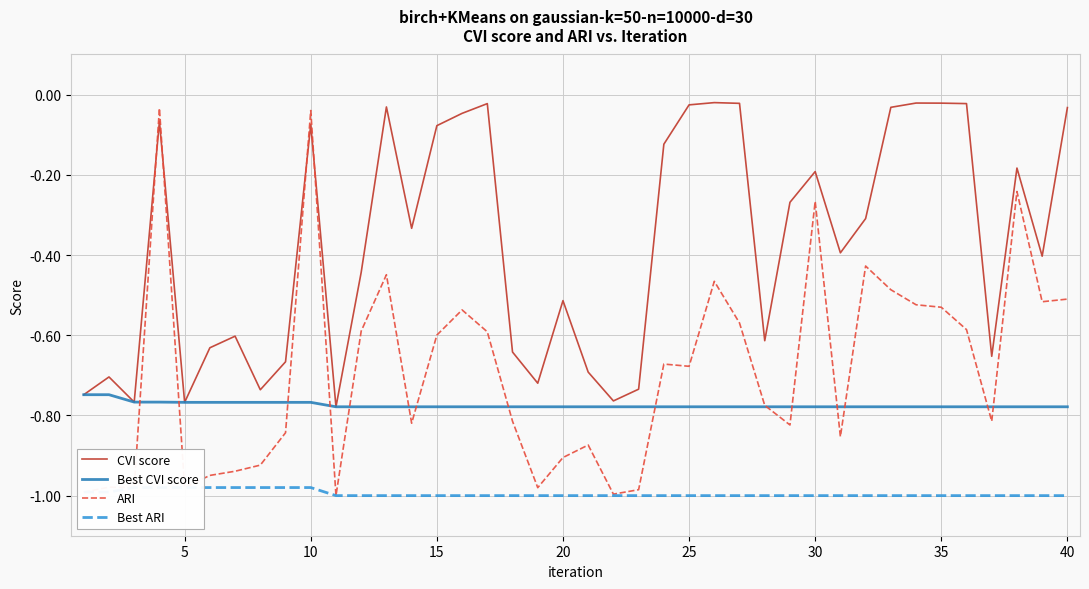

True or false: Best CVI score and Best ARI intersect in this chart.

False